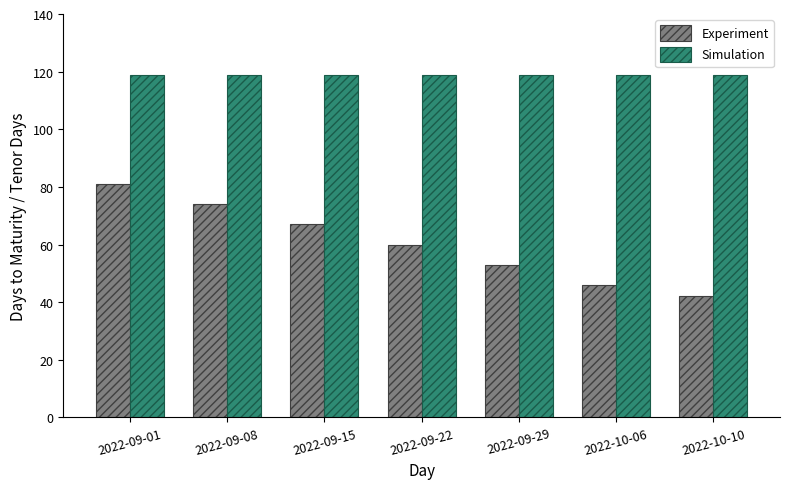

How many Experiment values are between 46 and 74?

5